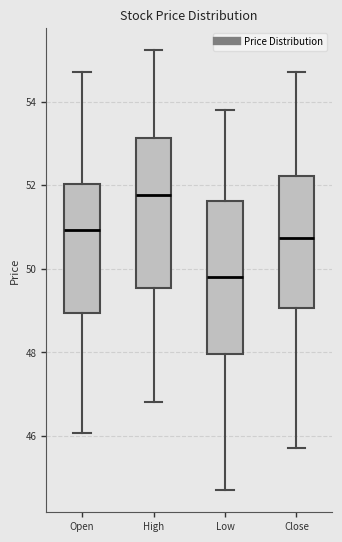

Reading left to right, transcribe this box plot: for each box, give where its median line is, the range the box spans, and where its two whiskers end, as read against the y-axis. The values are not printed on the chart, so give them approximately, as read against the axis.

Open: median 51.0, box 49.0 to 52.0, whiskers 46.0 to 54.8
High: median 51.8, box 49.6 to 53.2, whiskers 46.8 to 55.2
Low: median 49.8, box 48.0 to 51.6, whiskers 44.8 to 53.8
Close: median 50.8, box 49.0 to 52.2, whiskers 45.8 to 54.8